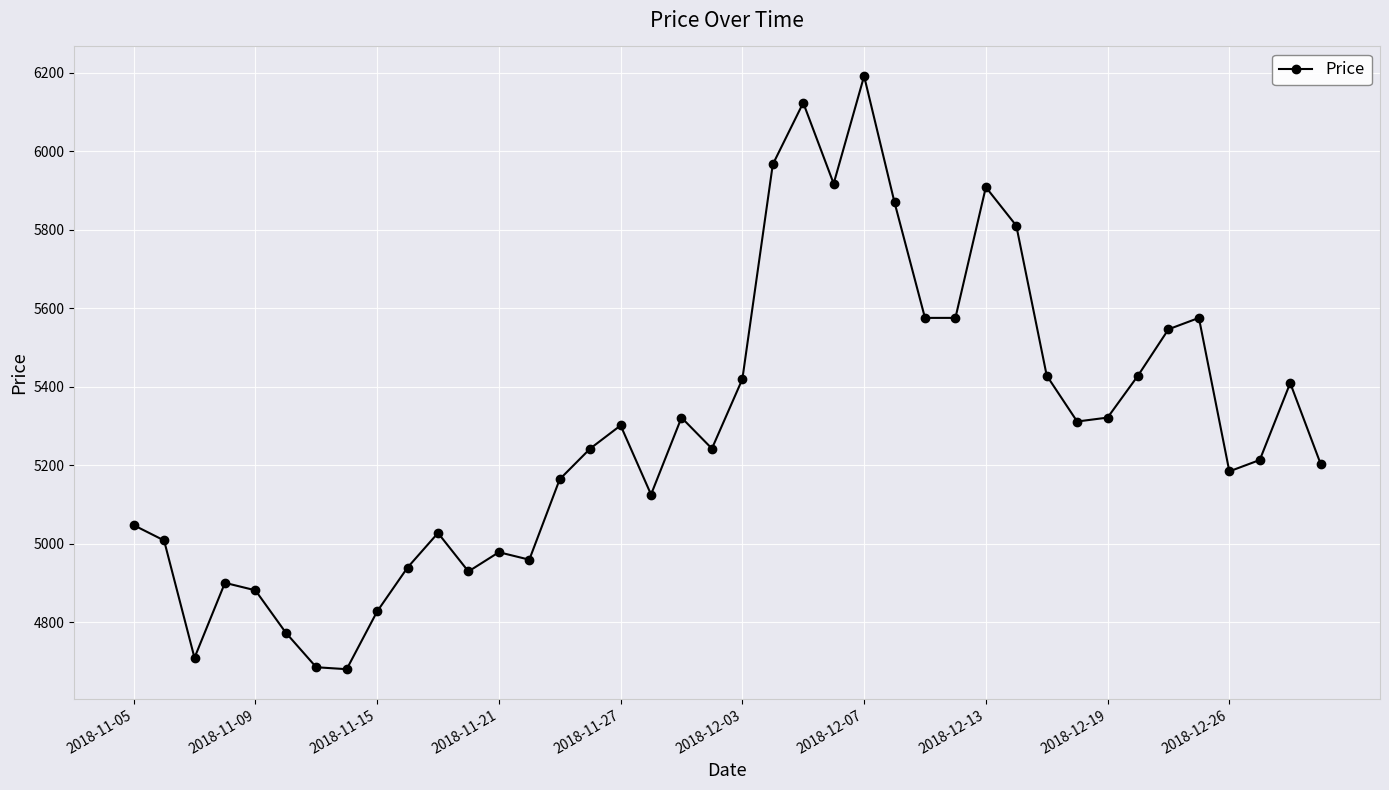

How many points are higher than both their immediate neighbors (excluding endpoints)?

10